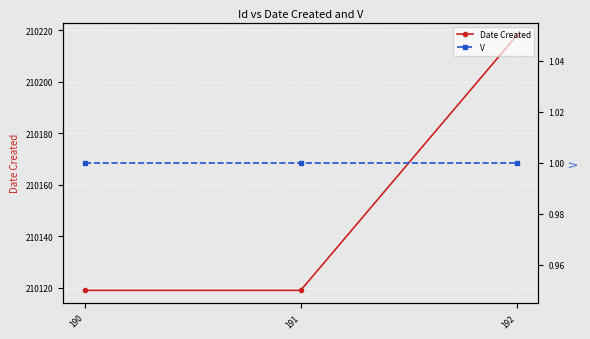

Reading left to right, extract all data points from this chart.

Date Created: 210119	210119	210218
V: 1	1	1